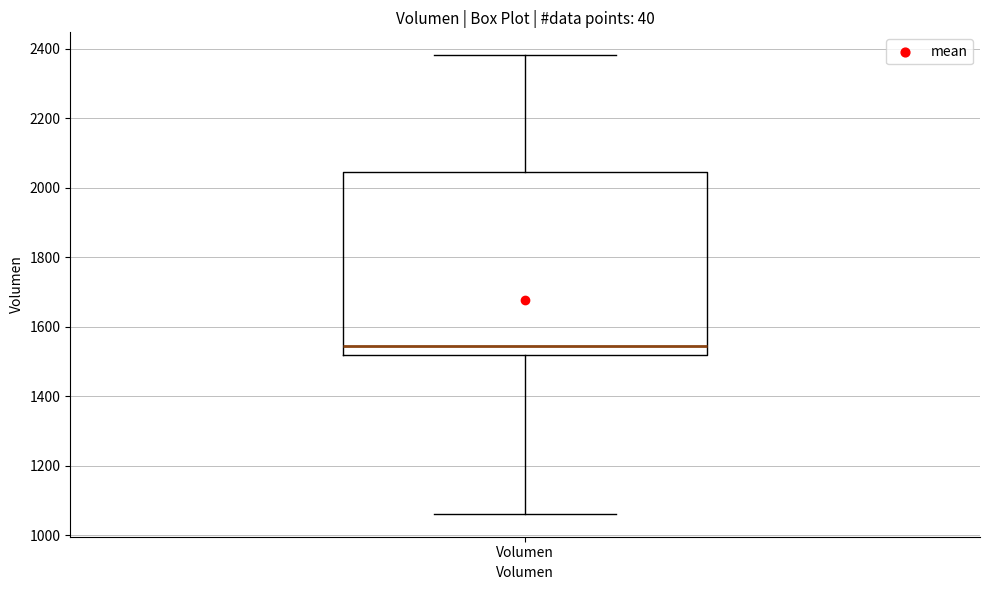

Read this box plot against the y-axis: the position of the median line, the range covered by the box, and the ends of both whiskers. The values are not printed on the chart, so give them approximately, as read against the axis.

median 1540, box 1520 to 2040, whiskers 1060 to 2380